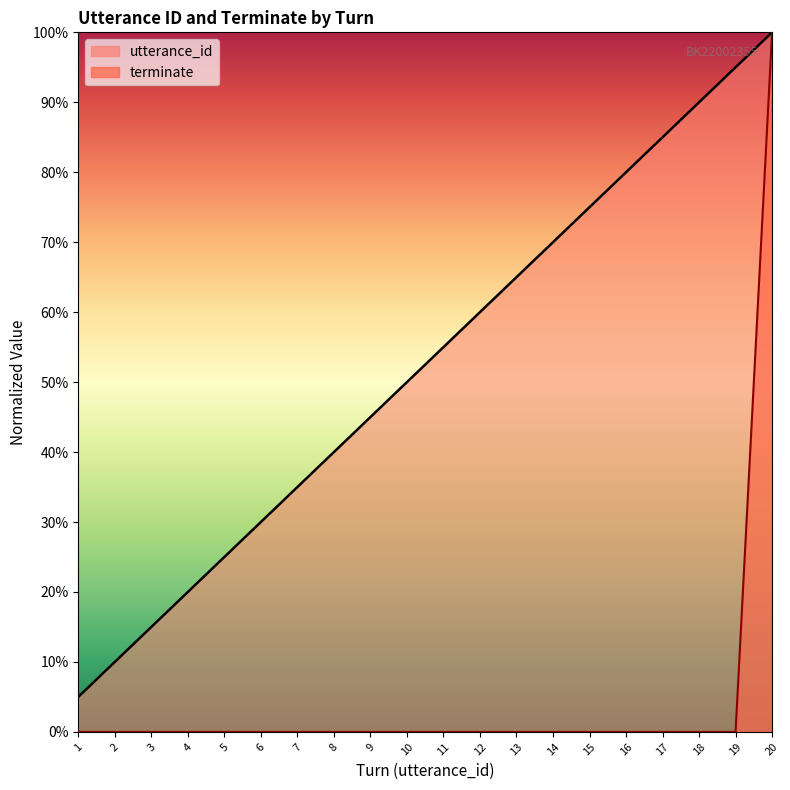

List the series in order of their overall mean, lowest first.

terminate, utterance_id